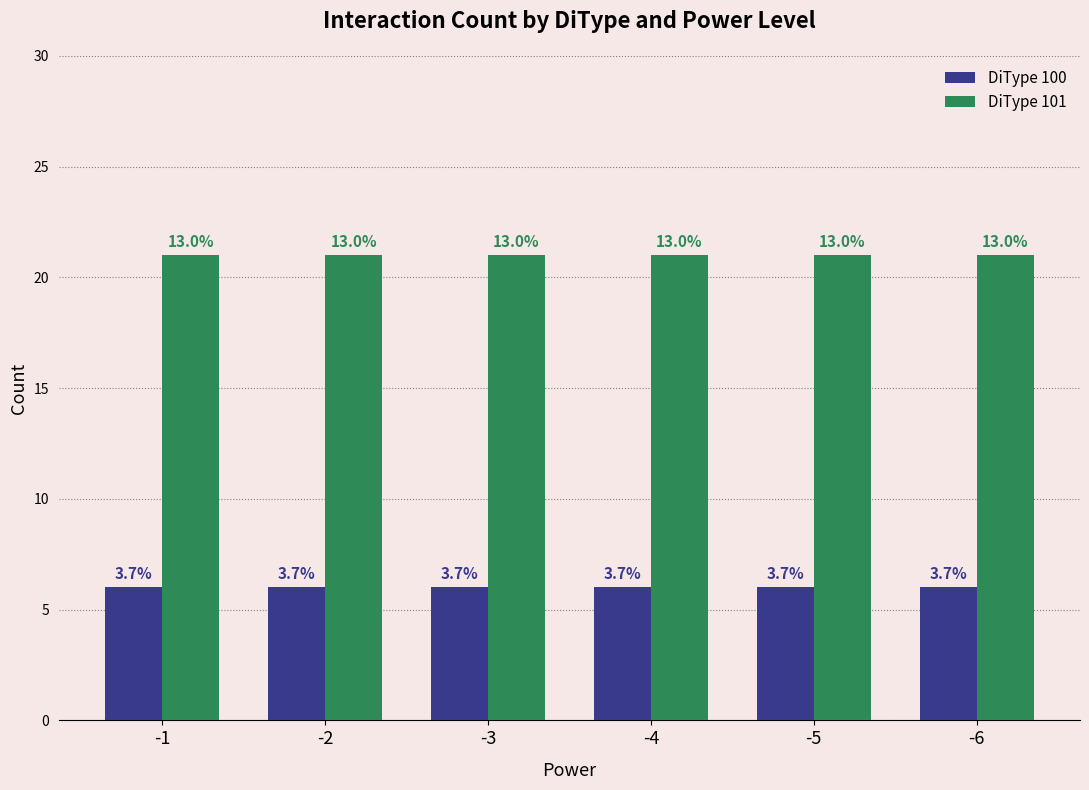

What are all the series names shown in the legend?

DiType 100, DiType 101